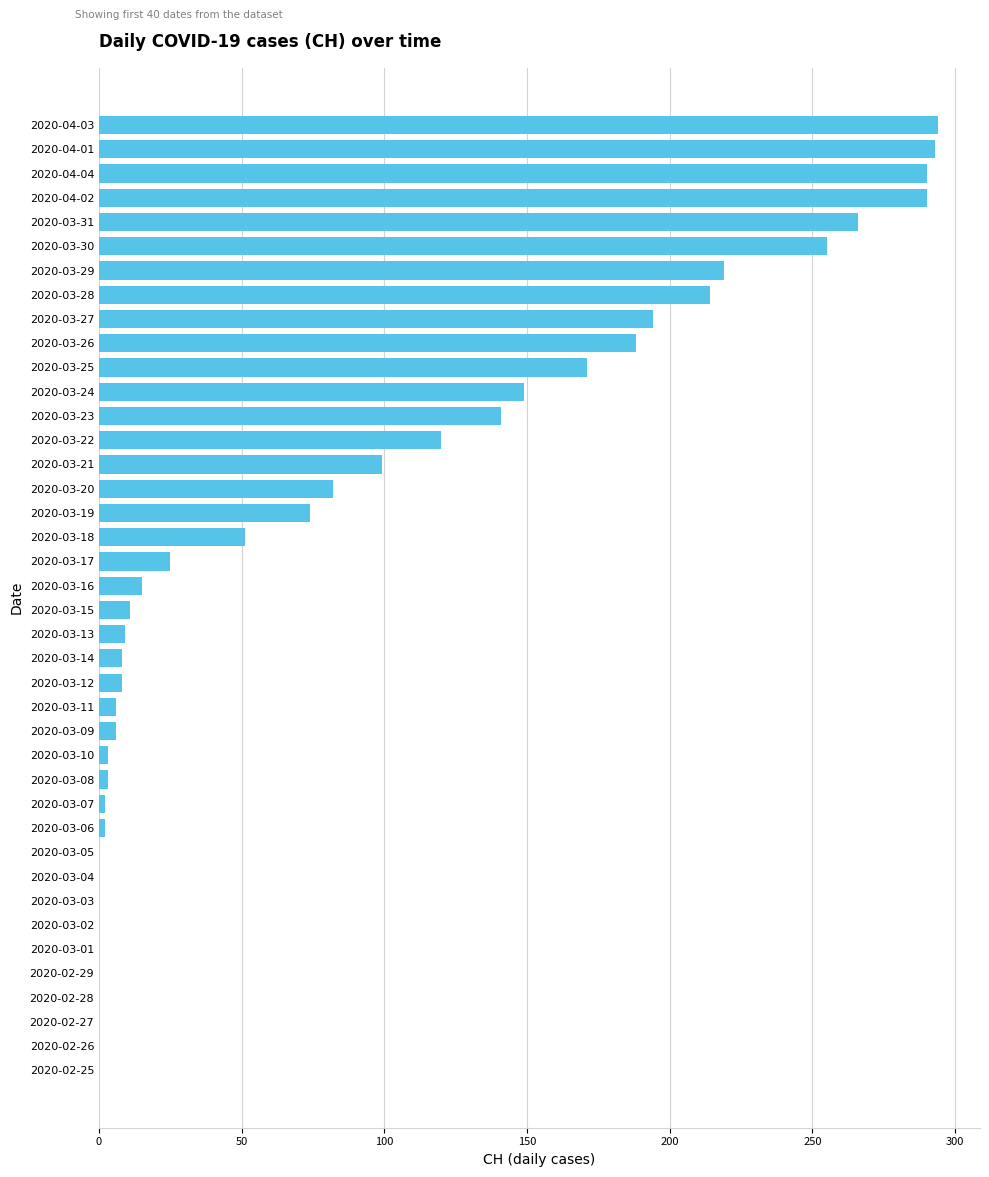

What is the maximum value shown in the chart?

294